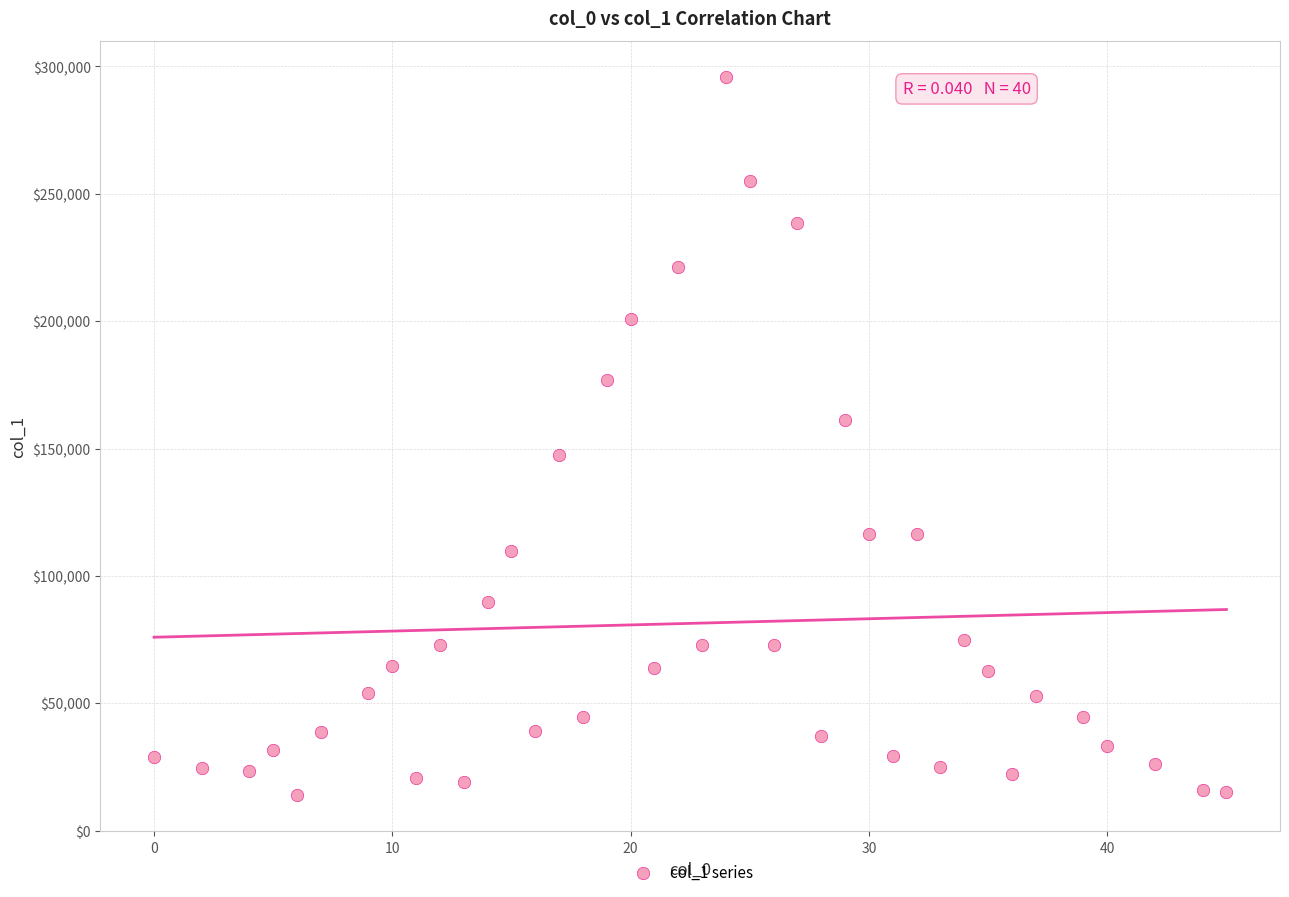

What is the range of X values (max minus min)?

45